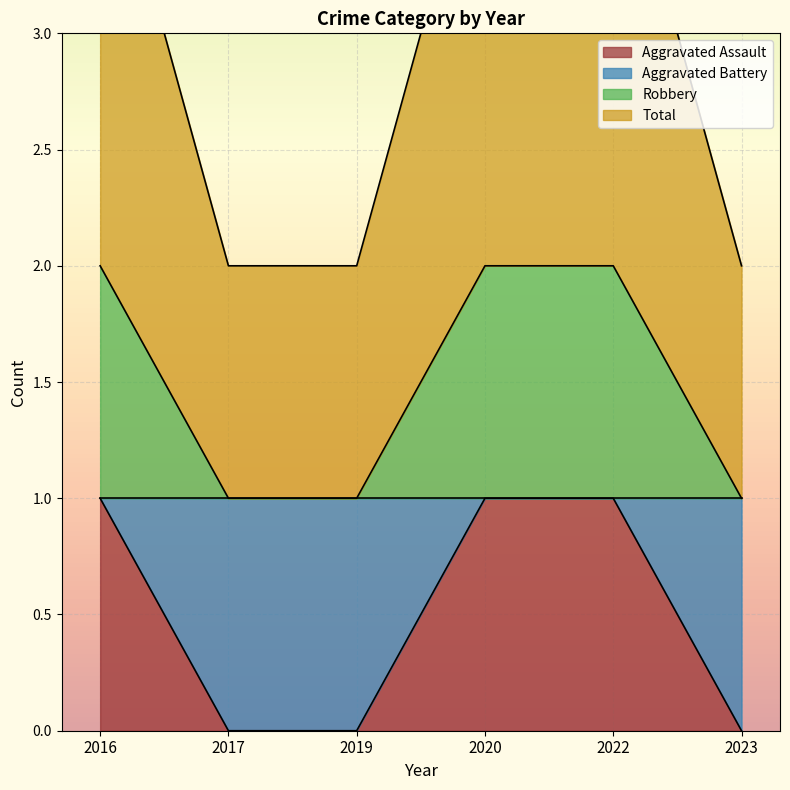

Which has a higher value, 2016 or 2023?

2016